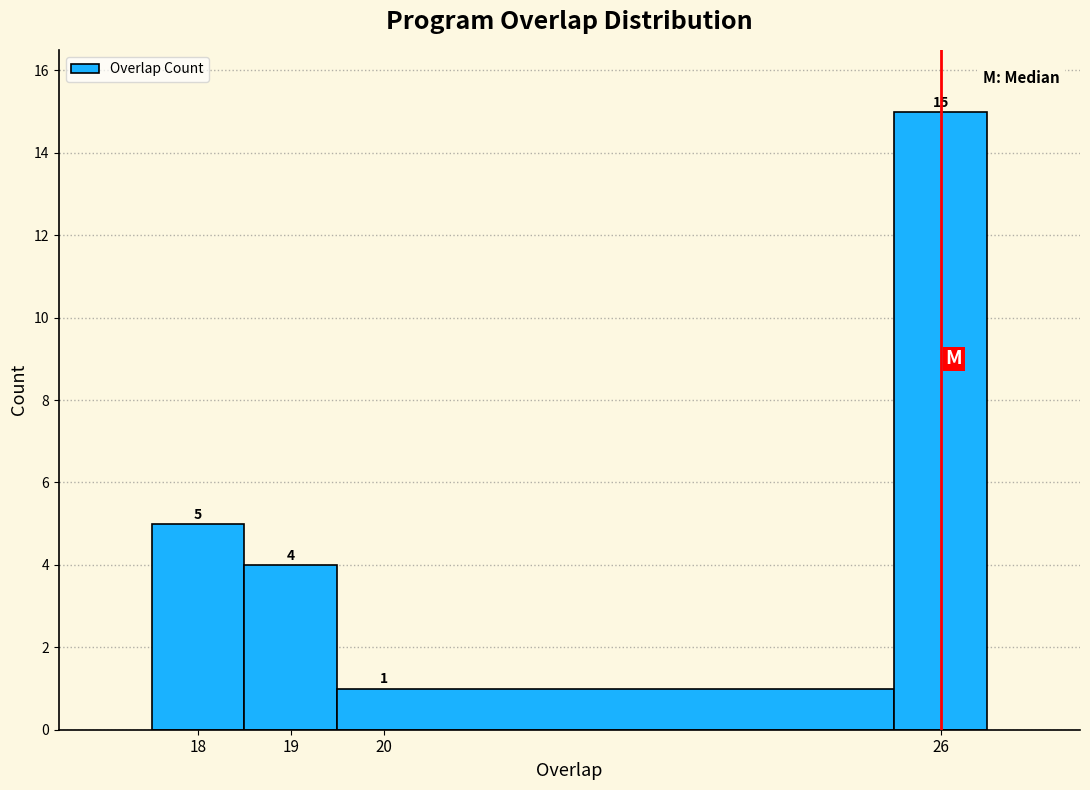

Reading left to right, list every bar in this chart as the range it spans on the x-axis followed by its height.

17.5 to 18.5: 5
18.5 to 19.5: 4
19.5 to 25.5: 1
25.5 to 26.5: 15